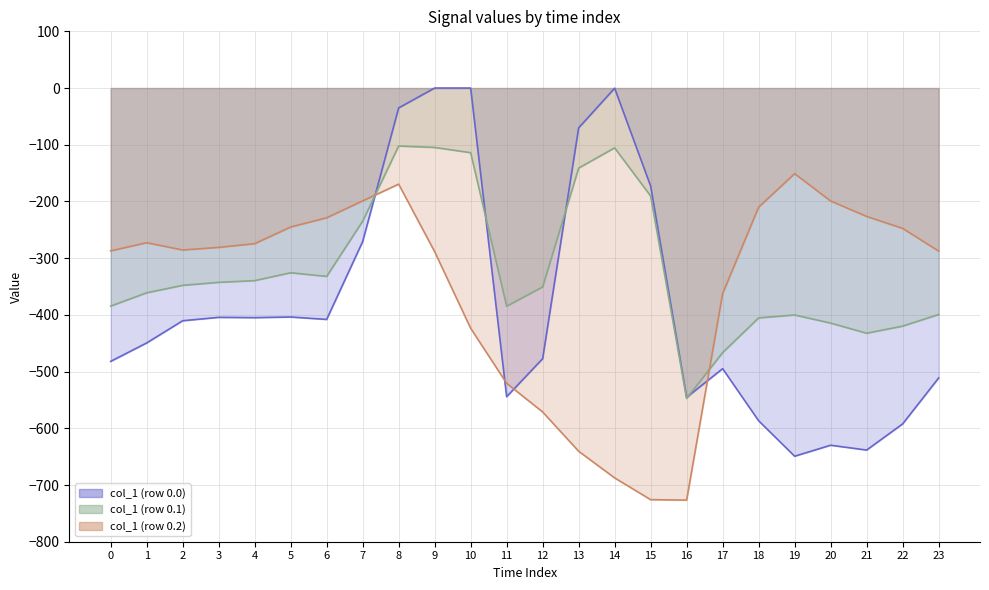

Between 4 and 7, which series saw the biggest shift?

col_1 (row 0.0)